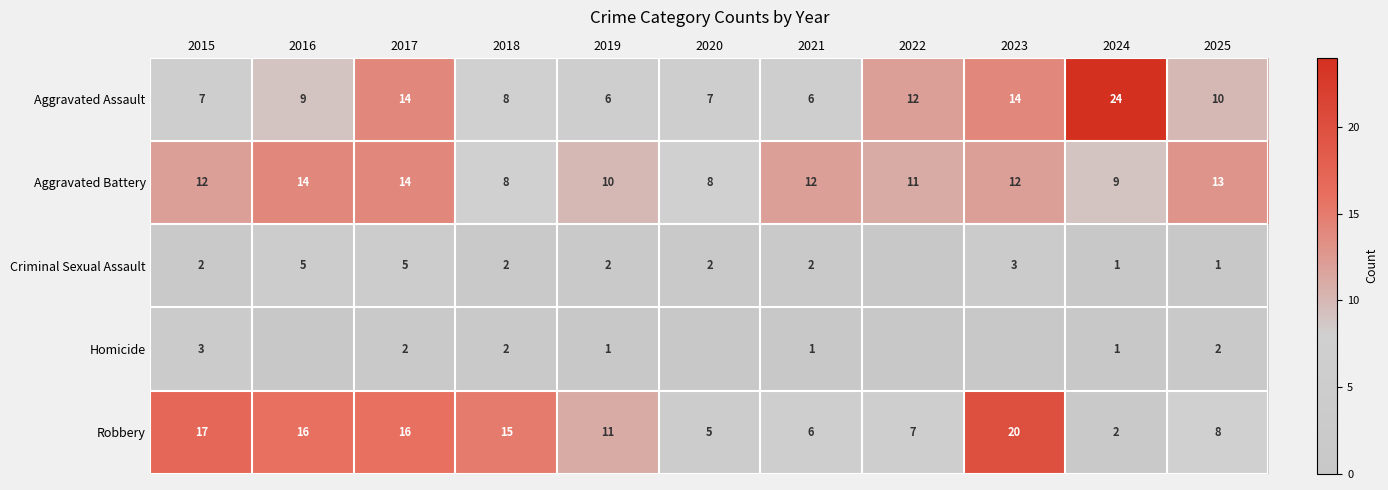

Read the Aggravated Battery value at 2020.

8